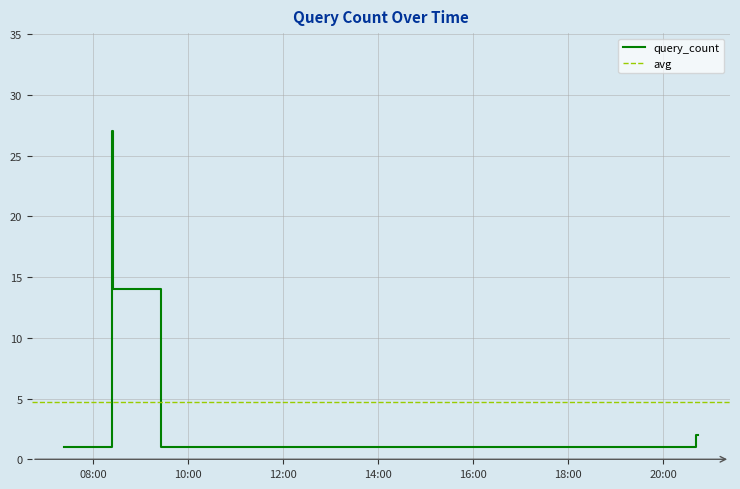

What is the average value?

5